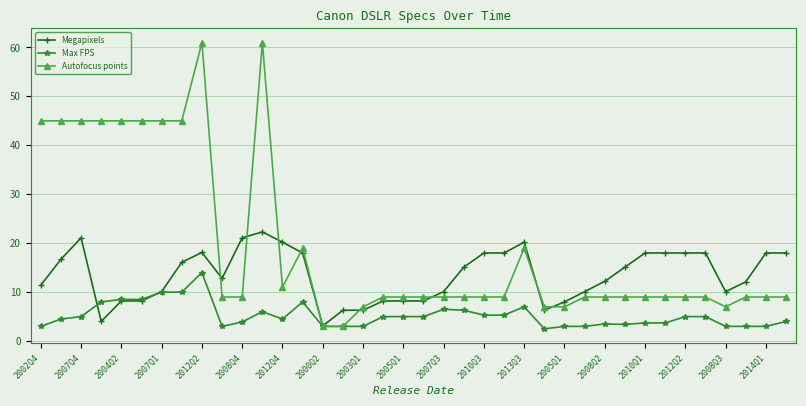

After their last crossing, which series has the higher values: Autofocus points or Megapixels?

Megapixels